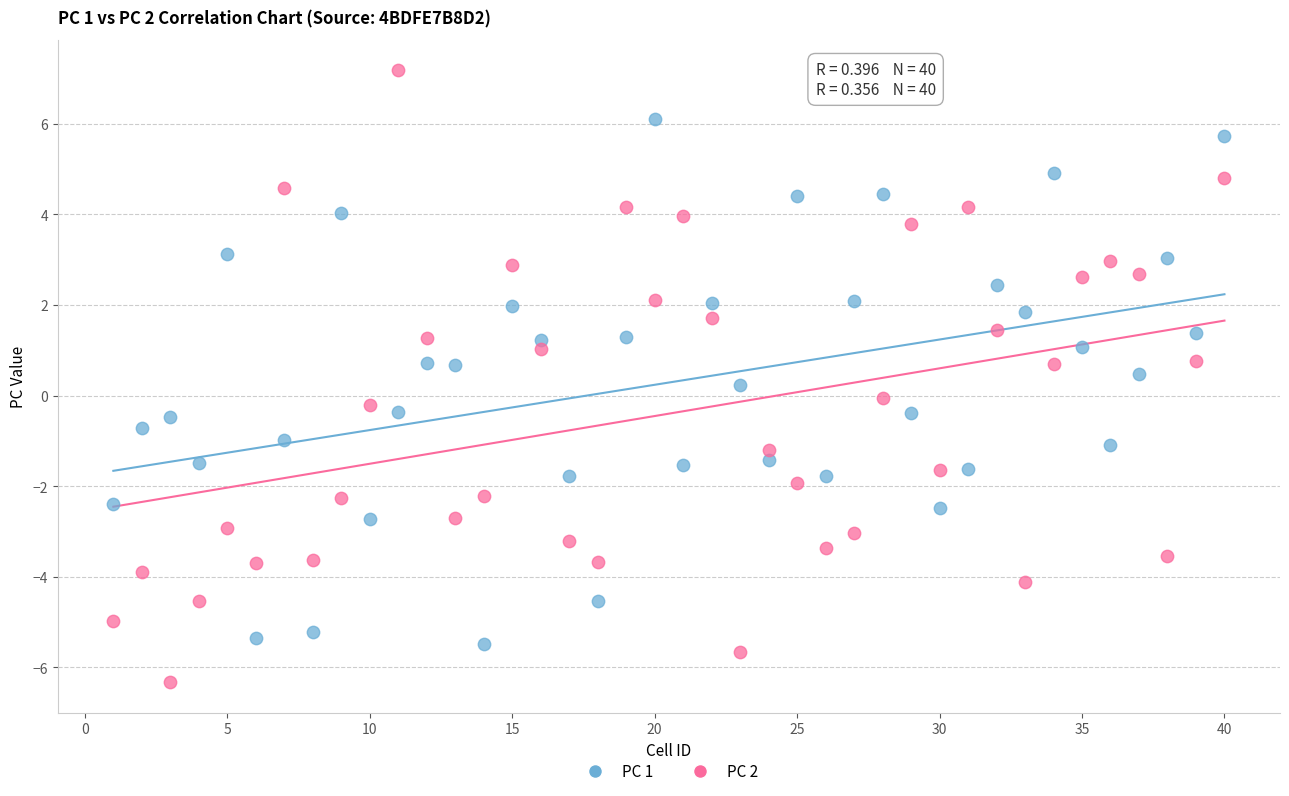

Which series contains the highest Y value?

PC 2